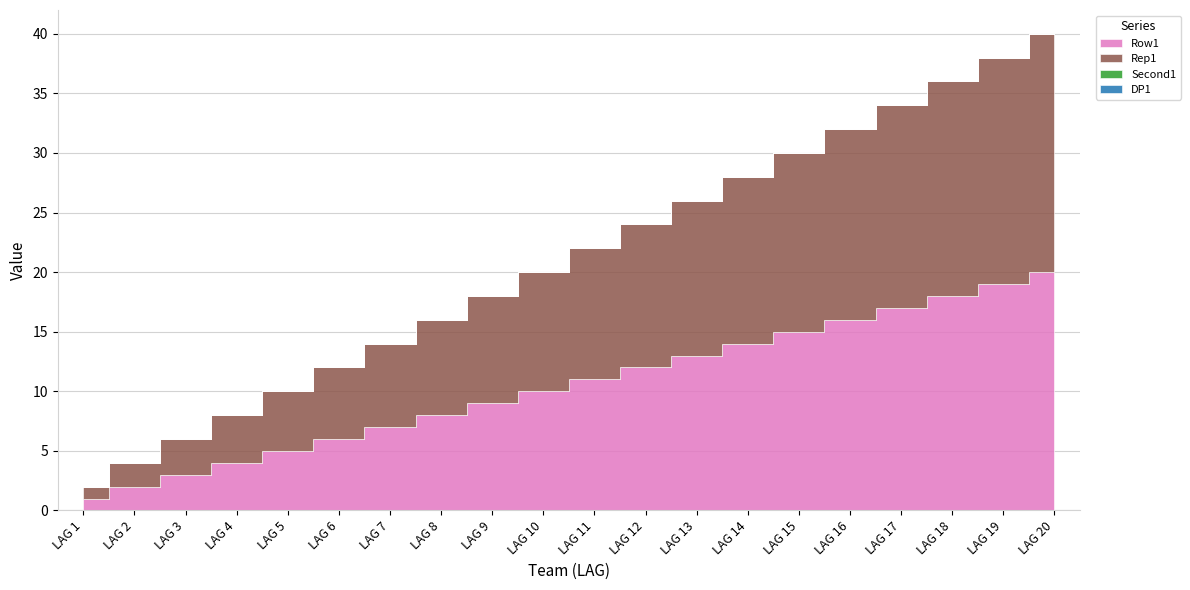

True or false: Rep1 has more than 1 points higher than both neighbors.

False